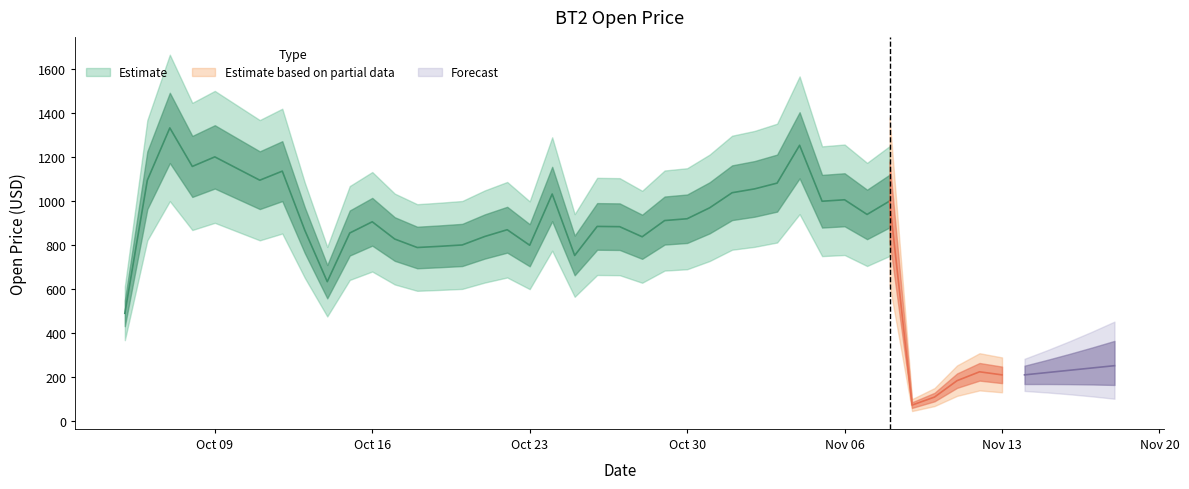

What is the label of the 20th point from the left?

2017-10-24